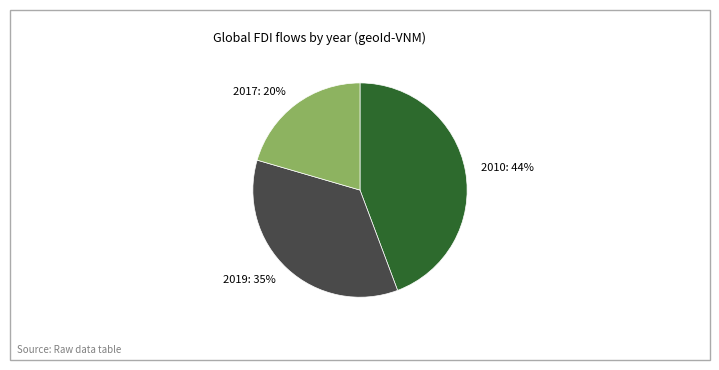

Which category has the biggest portion of the pie?

2010